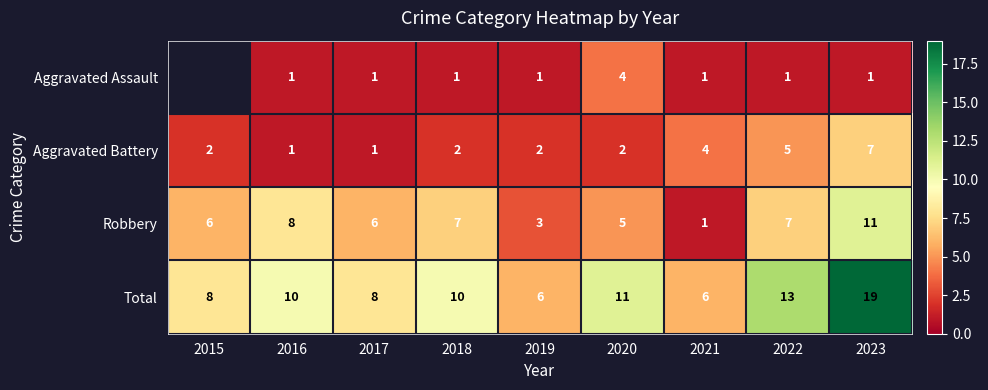

Between 2018 and 2022, which is larger?

2018